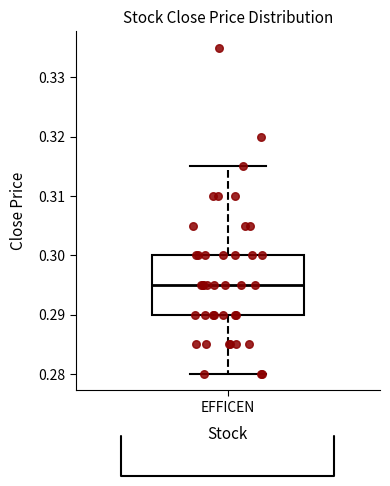

Where does the lower whisker of the box for EFFICEN end on the y-axis? The values are not printed on the chart, so give them approximately, as read against the axis.

0.280